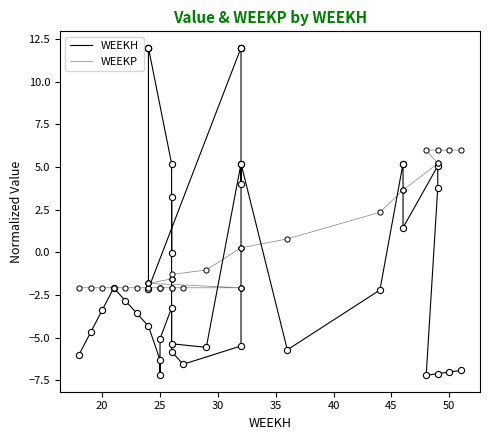

What are all the series names shown in the legend?

WEEKH, WEEKP